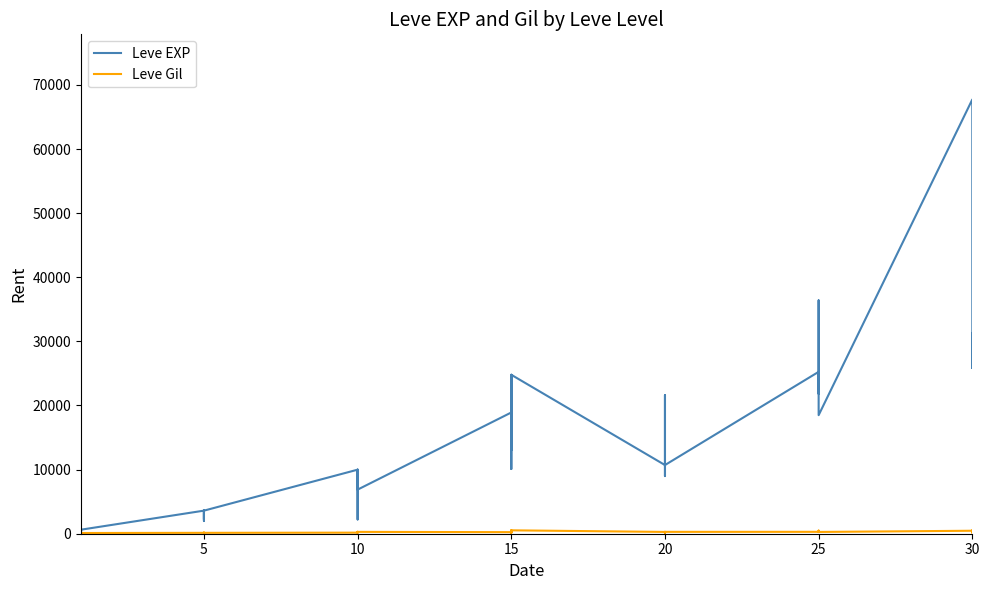

What are all the series names shown in the legend?

Leve EXP, Leve Gil